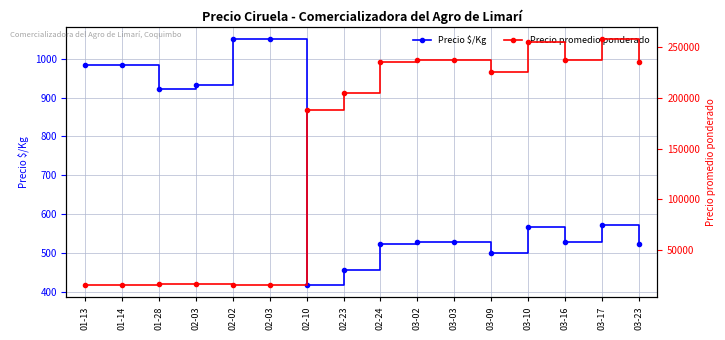

Reading right to left, extract all data points from this chart.

Precio $/Kg: 522	572	528	567	500	528	528	522	456	417	1050	1050	931	922	984	984
Precio promedio ponderado: 235000	257500	237500	255000	225000	237500	237500	235000	205000	187500	15750	15750	16750	16750	15750	15750